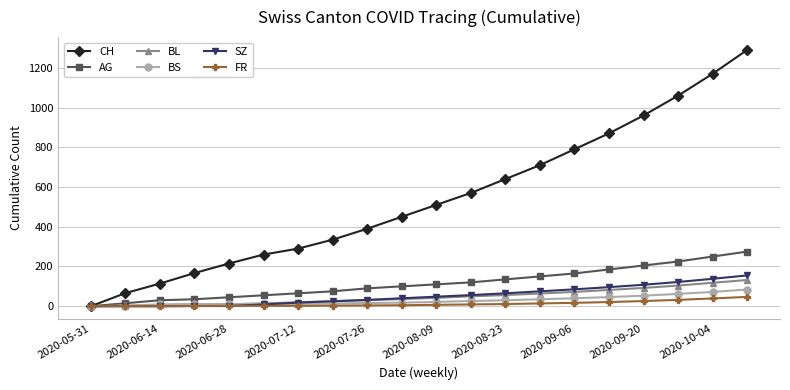

Which series has the widest spread of values?

CH